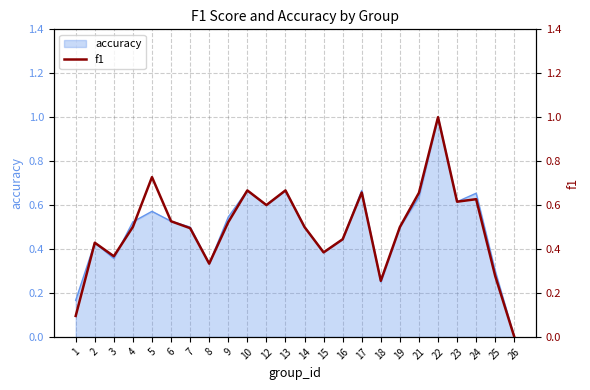

Is it true that the value at 10 is 0.7?

True